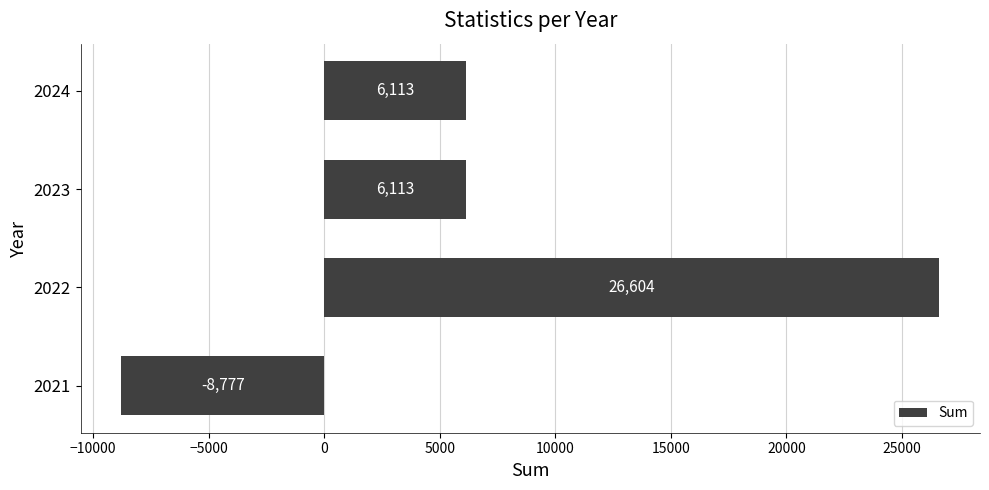

What is the approximate value at 2024?

6112.8